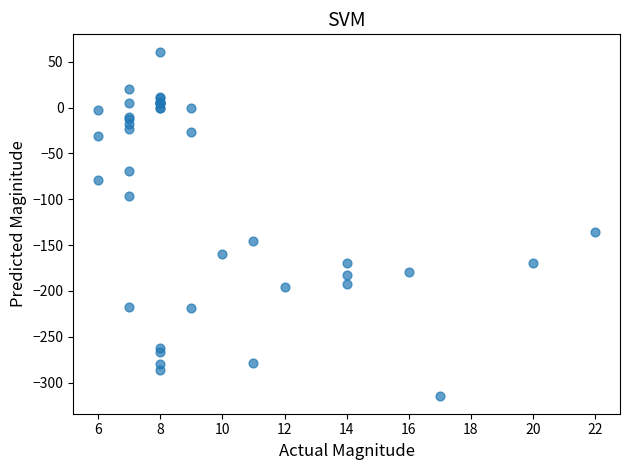

What Y value in the scatter plot is closest to -127?

-136